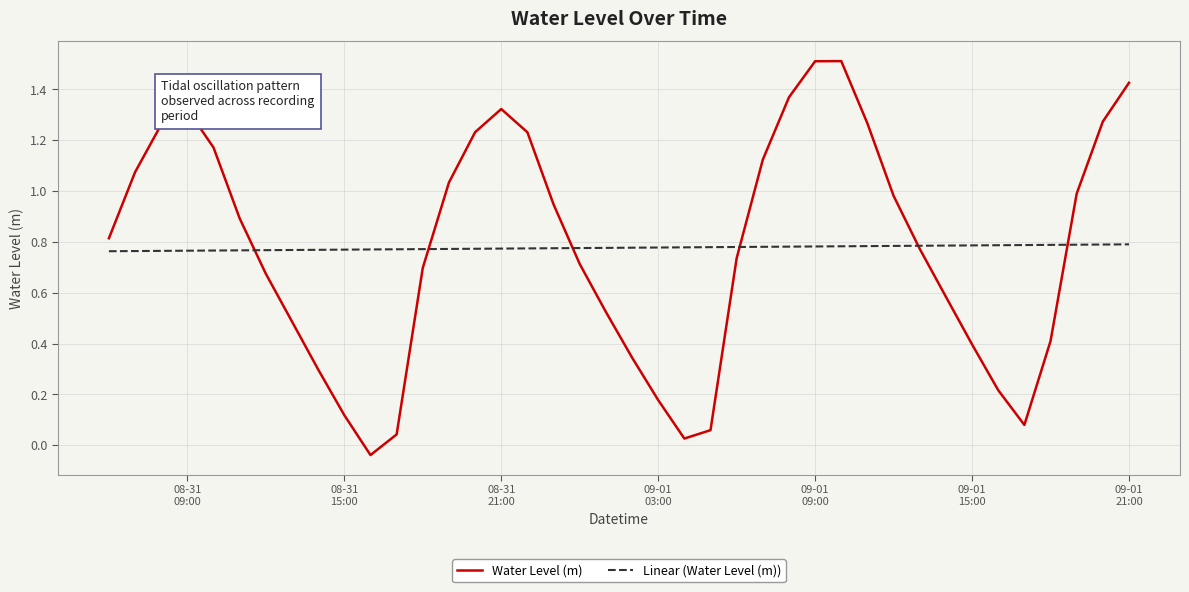

What is the maximum value shown in the chart?

1.5